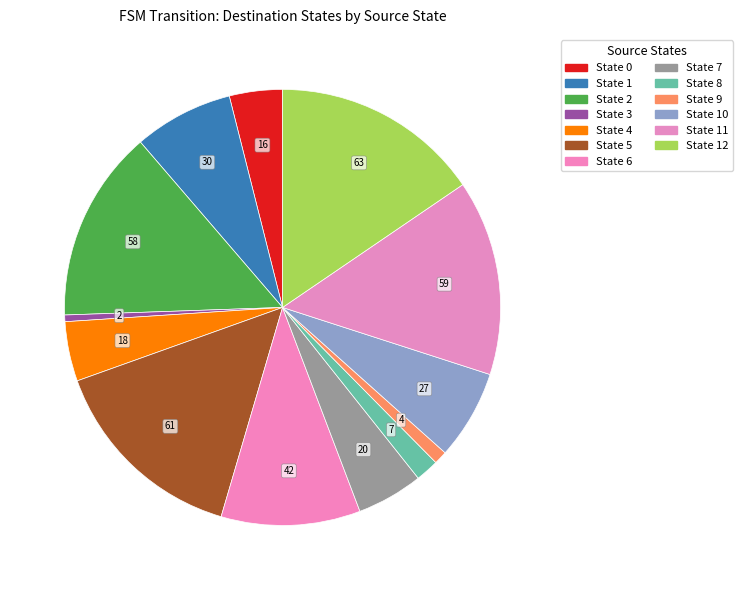

How many slices are in this pie chart?

13